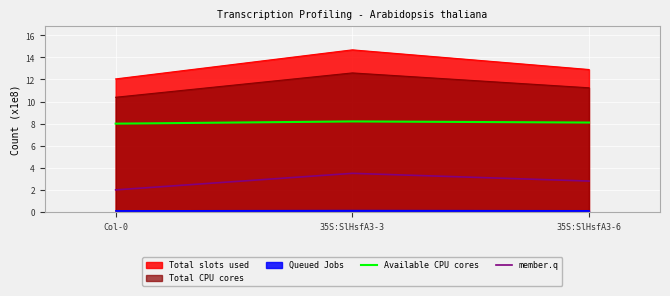

The value of Available CPU cores at Col-0 is 5.1. True or false?

False